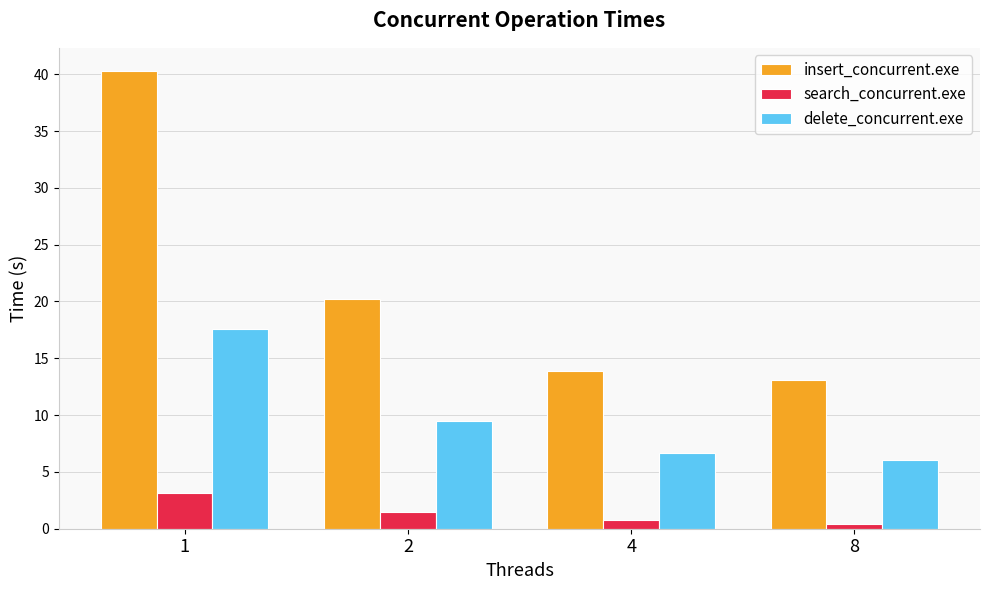

Reading right to left, list all the values displayed in this chart.

insert_concurrent.exe: 8=13.1	4=13.9	2=20.3	1=40.3
search_concurrent.exe: 8=0.4	4=0.7	2=1.4	1=3.2
delete_concurrent.exe: 8=6.0	4=6.7	2=9.5	1=17.6